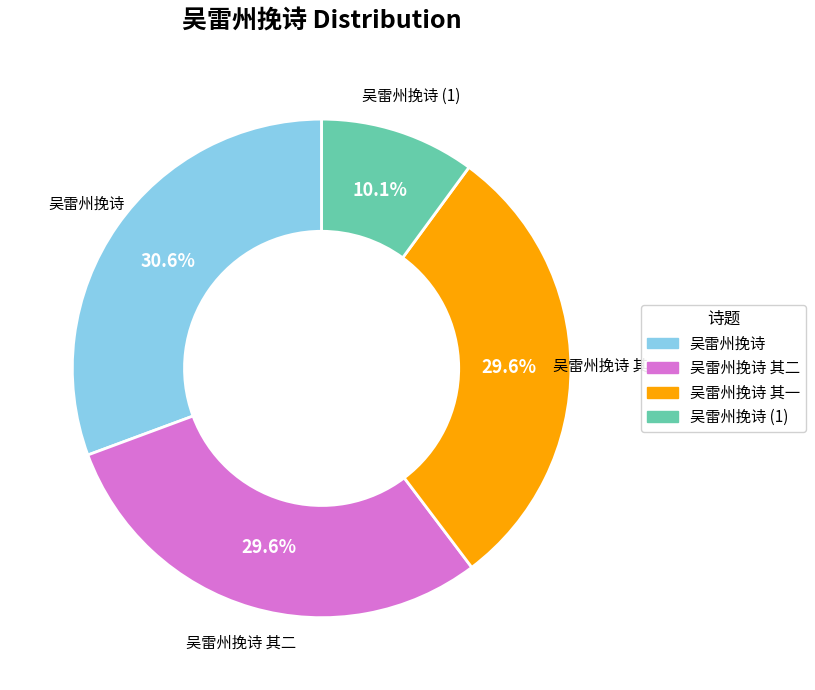

Is there any slice that represents more than half of the pie?

No